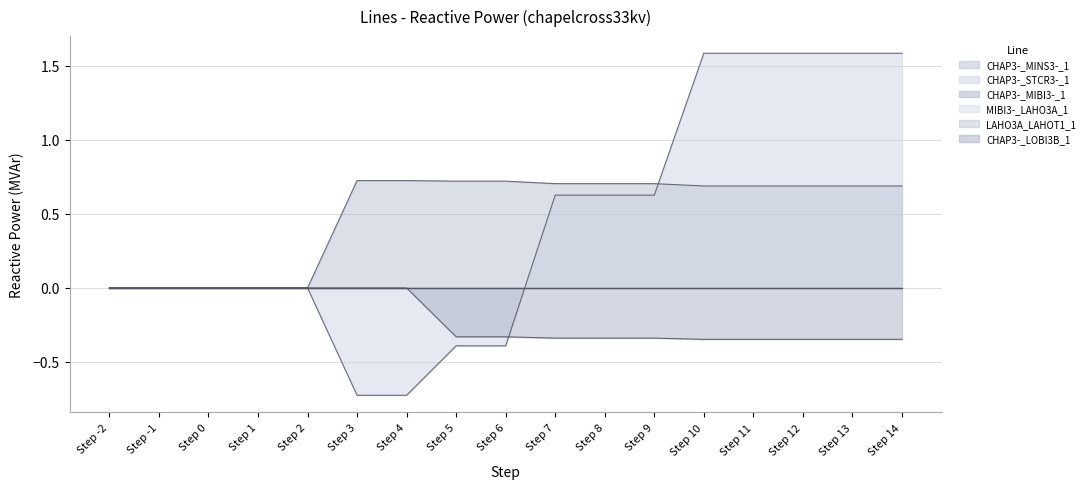

Reading right to left, list all the values displayed in this chart.

CHAP3-_MINS3-_1: Step 14=0.7	Step 13=0.7	Step 12=0.7	Step 11=0.7	Step 10=0.7	Step 9=0.7	Step 8=0.7	Step 7=0.7	Step 6=0.7	Step 5=0.7	Step 4=0.7	Step 3=0.7	Step 2=0.0	Step 1=0.0	Step 0=0.0	Step -1=0.0	Step -2=0.0
CHAP3-_STCR3-_1: Step 14=1.6	Step 13=1.6	Step 12=1.6	Step 11=1.6	Step 10=1.6	Step 9=0.6	Step 8=0.6	Step 7=0.6	Step 6=-0.4	Step 5=-0.4	Step 4=-0.7	Step 3=-0.7	Step 2=0.0	Step 1=0.0	Step 0=0.0	Step -1=0.0	Step -2=0.0
CHAP3-_MIBI3-_1: Step 14=-0.3	Step 13=-0.3	Step 12=-0.3	Step 11=-0.3	Step 10=-0.3	Step 9=-0.3	Step 8=-0.3	Step 7=-0.3	Step 6=-0.3	Step 5=-0.3	Step 4=0.0	Step 3=0.0	Step 2=0.0	Step 1=0.0	Step 0=0.0	Step -1=0.0	Step -2=0.0